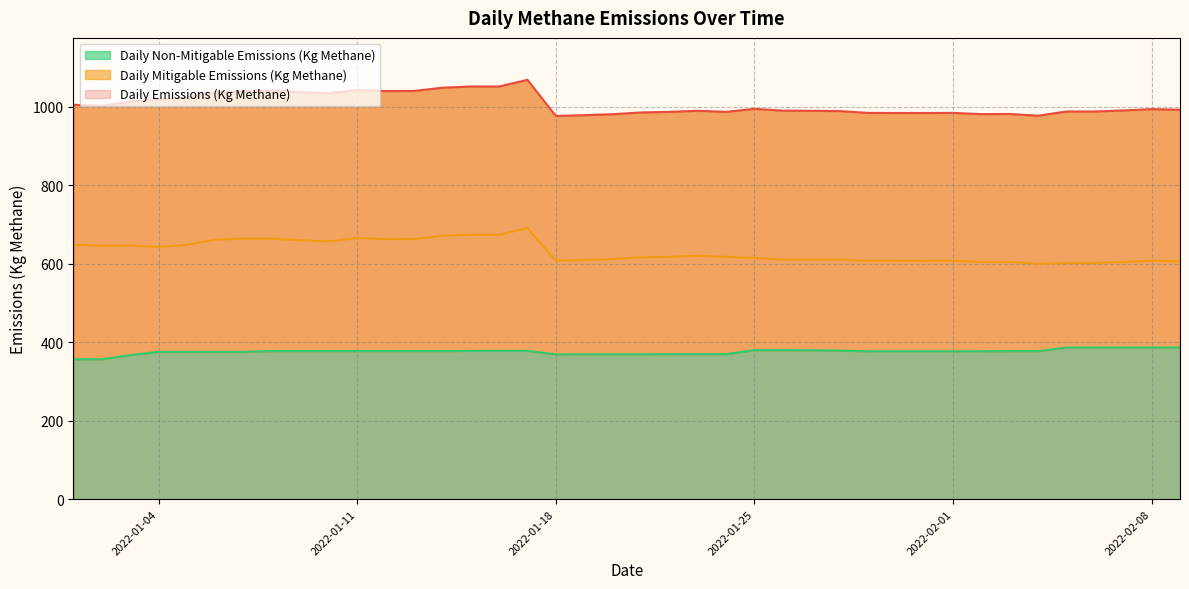

True or false: Daily Emissions (Kg Methane) and Daily Mitigable Emissions (Kg Methane) intersect in this chart.

False